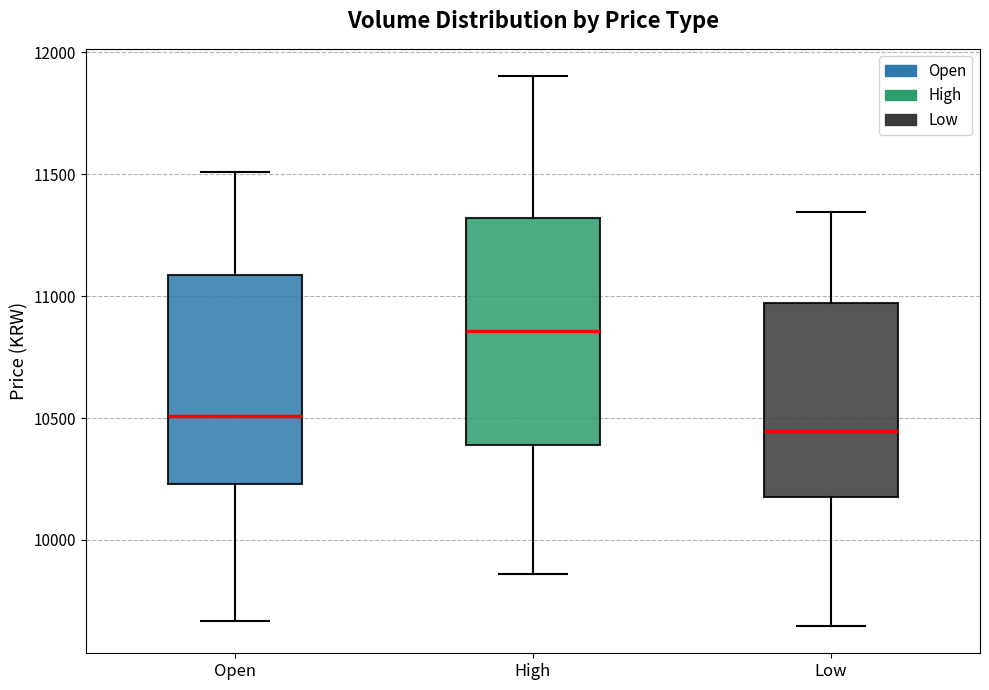

Reading left to right, transcribe this box plot: for each box, give where its median line is, the range the box spans, and where its two whiskers end, as read against the y-axis. The values are not printed on the chart, so give them approximately, as read against the axis.

Open: median 10500, box 10250 to 11100, whiskers 9650 to 11500
High: median 10850, box 10400 to 11300, whiskers 9850 to 11900
Low: median 10450, box 10200 to 10950, whiskers 9650 to 11350